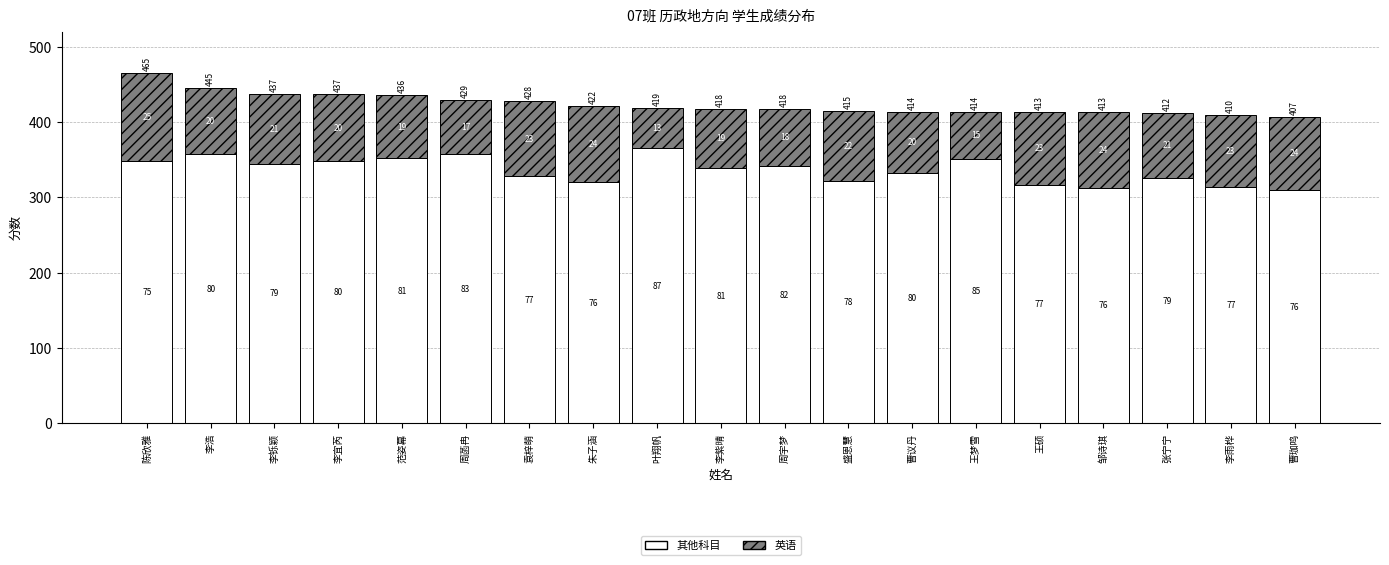

Rank the series by their maximum value, from lowest to highest.

英语, 其他科目